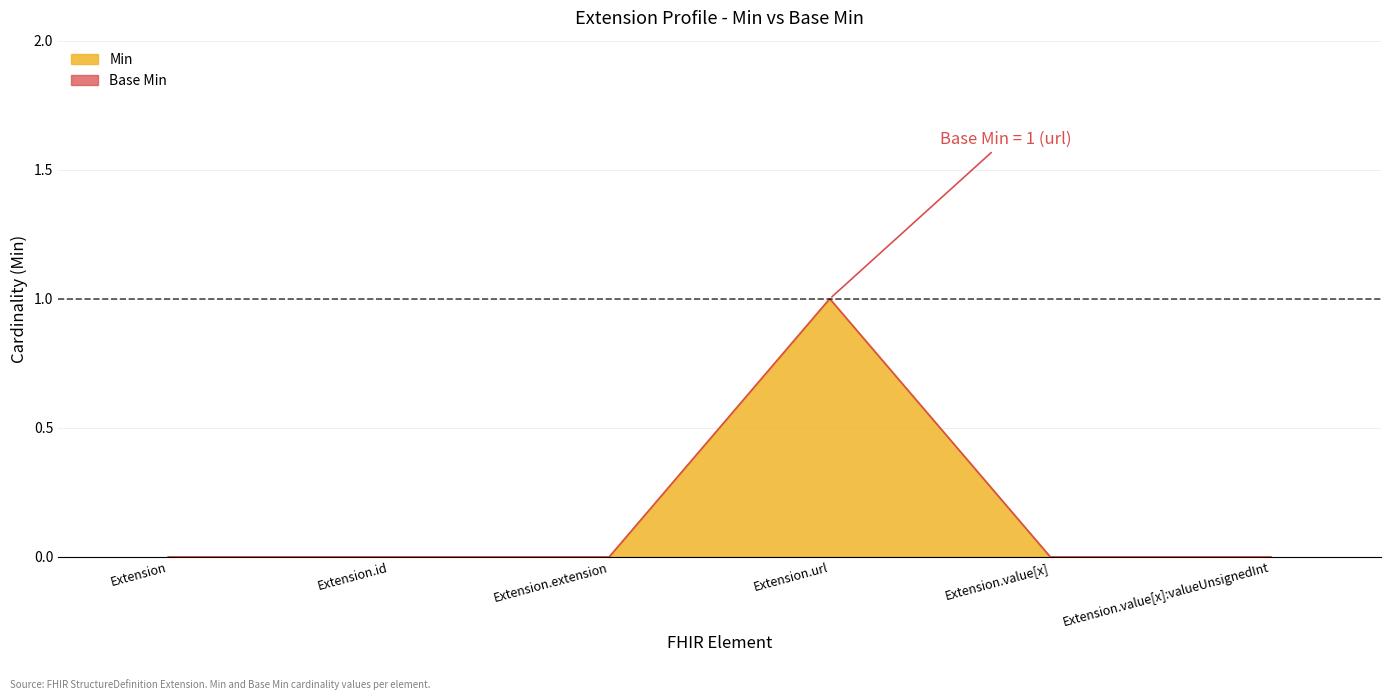

In Min, how many points are higher than both neighbors (excluding endpoints)?

1